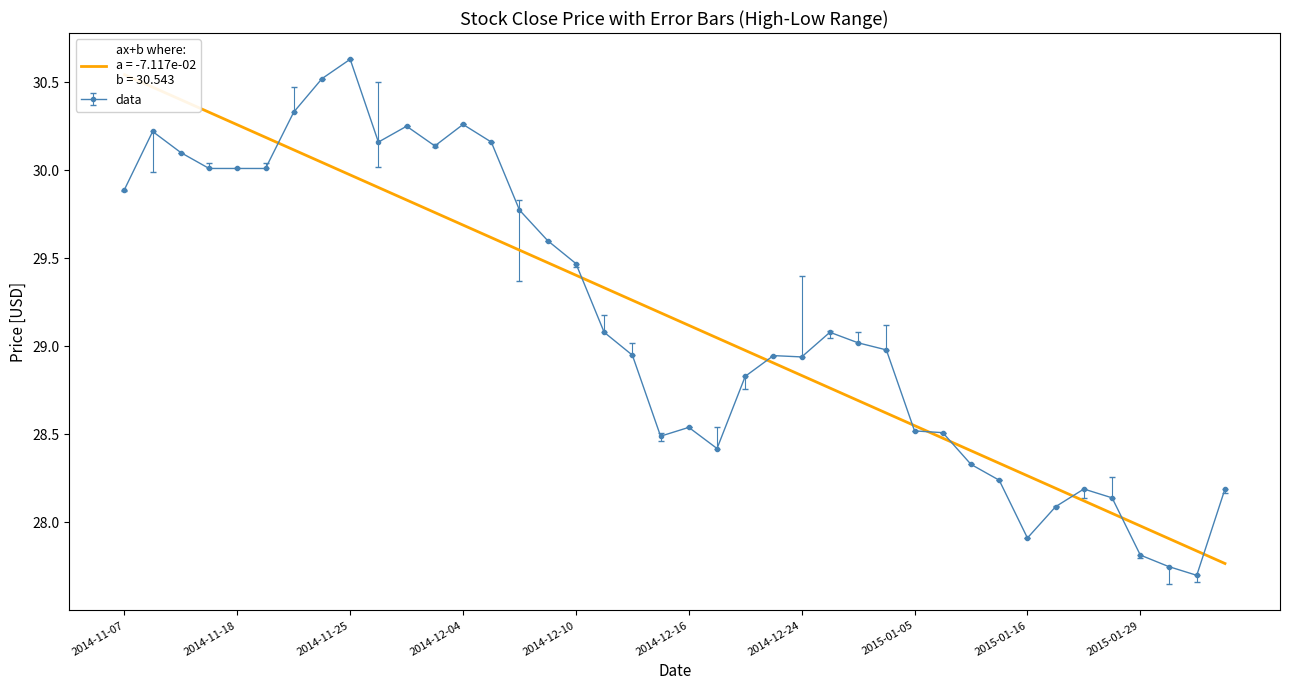

Count the number of values greater than 29.

20